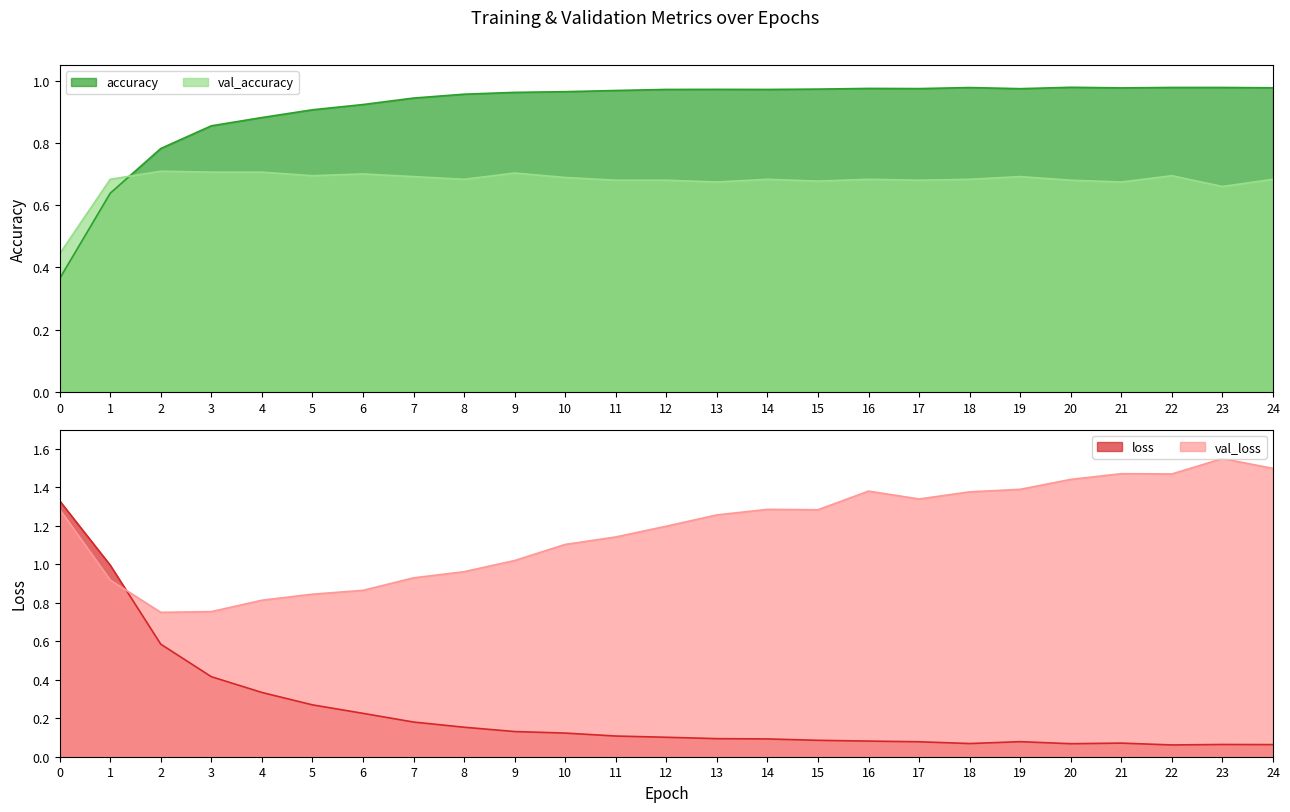

What is the sum of all accuracy values?

22.8